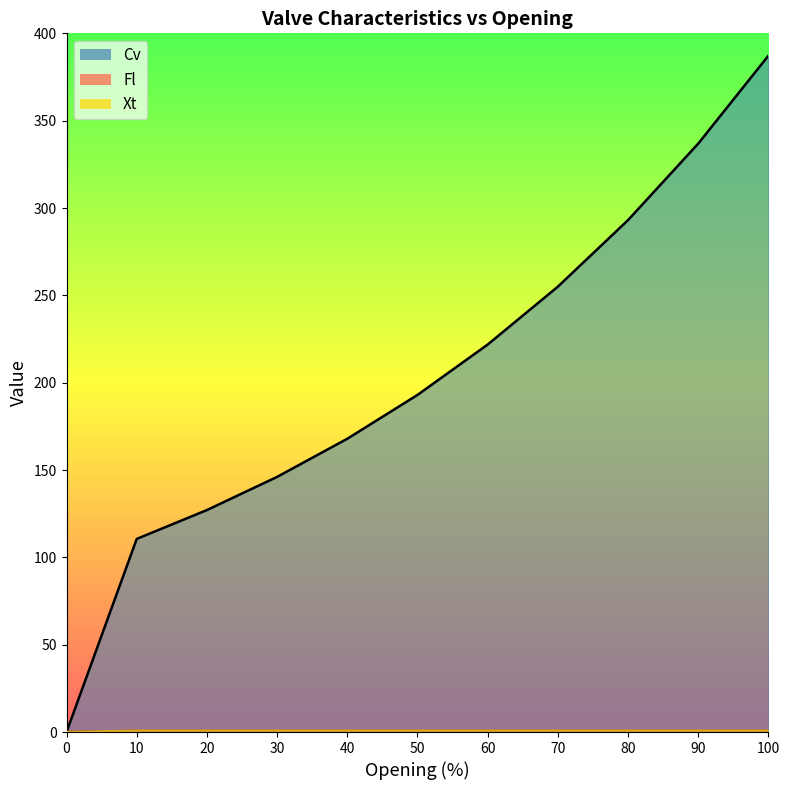

How many Xt values are between 0 and 1?

11